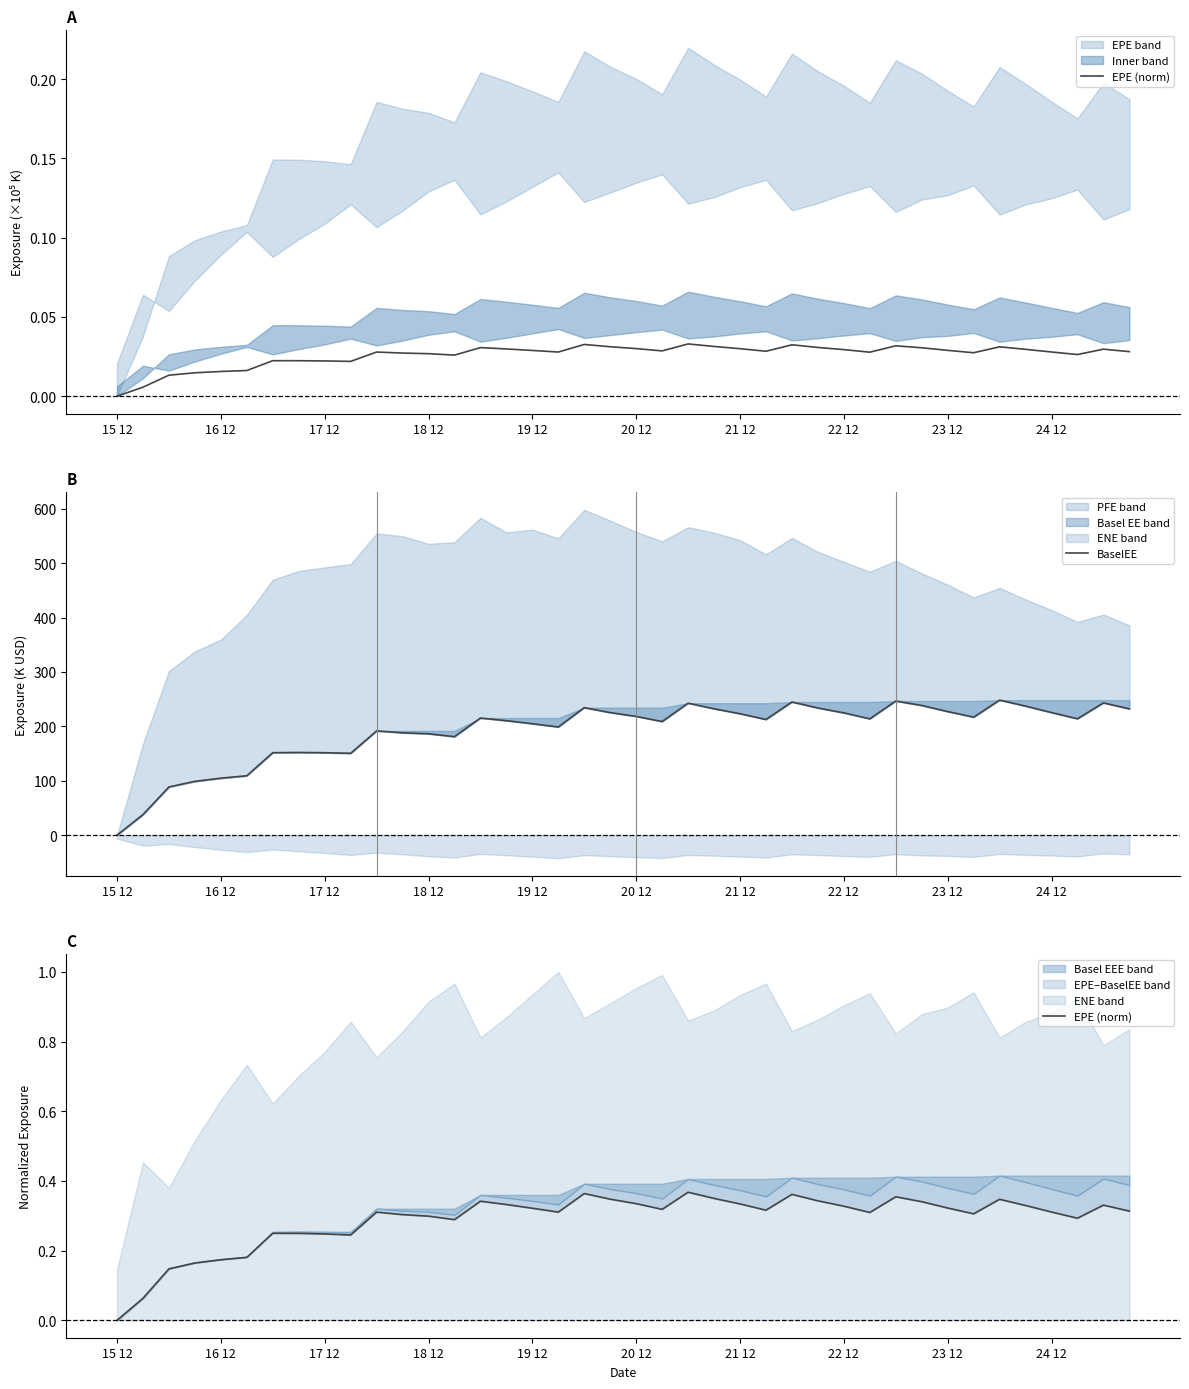

True or false: BaselEE and EPE (norm) cross at least once.

False